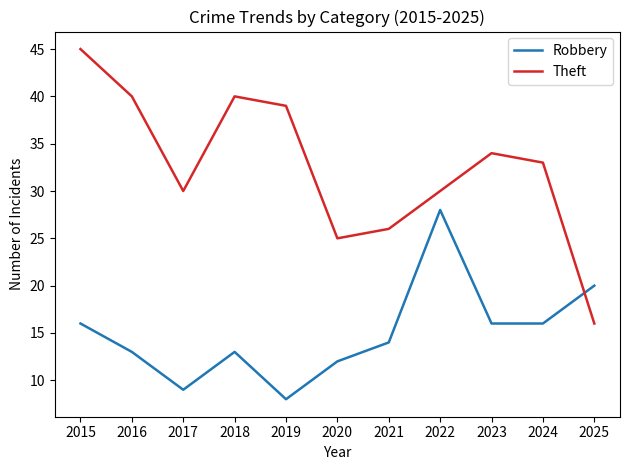

Where do Theft and Robbery first cross each other?

2024 and 2025